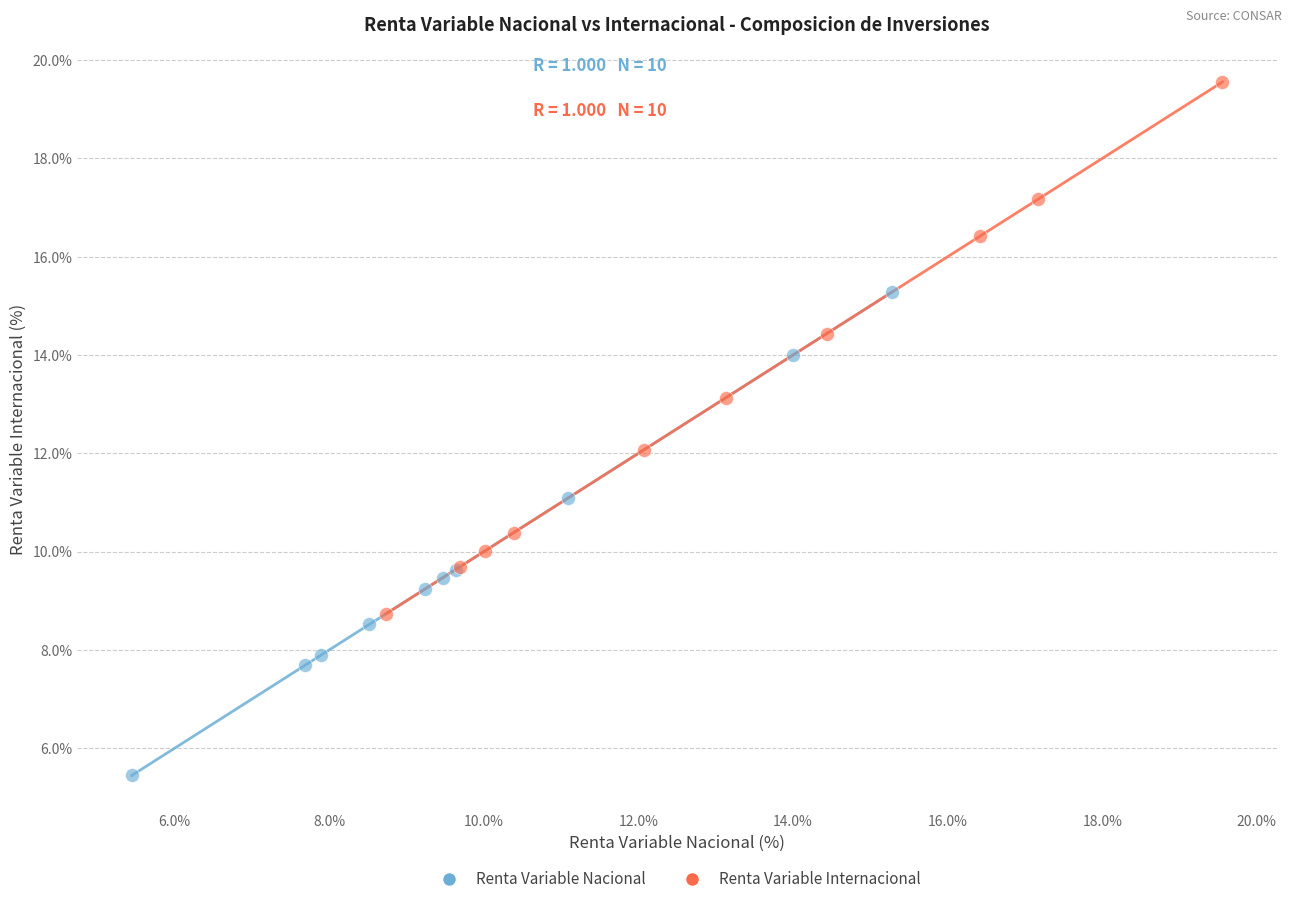

Which series contains the lowest Y value?

Renta Variable Nacional